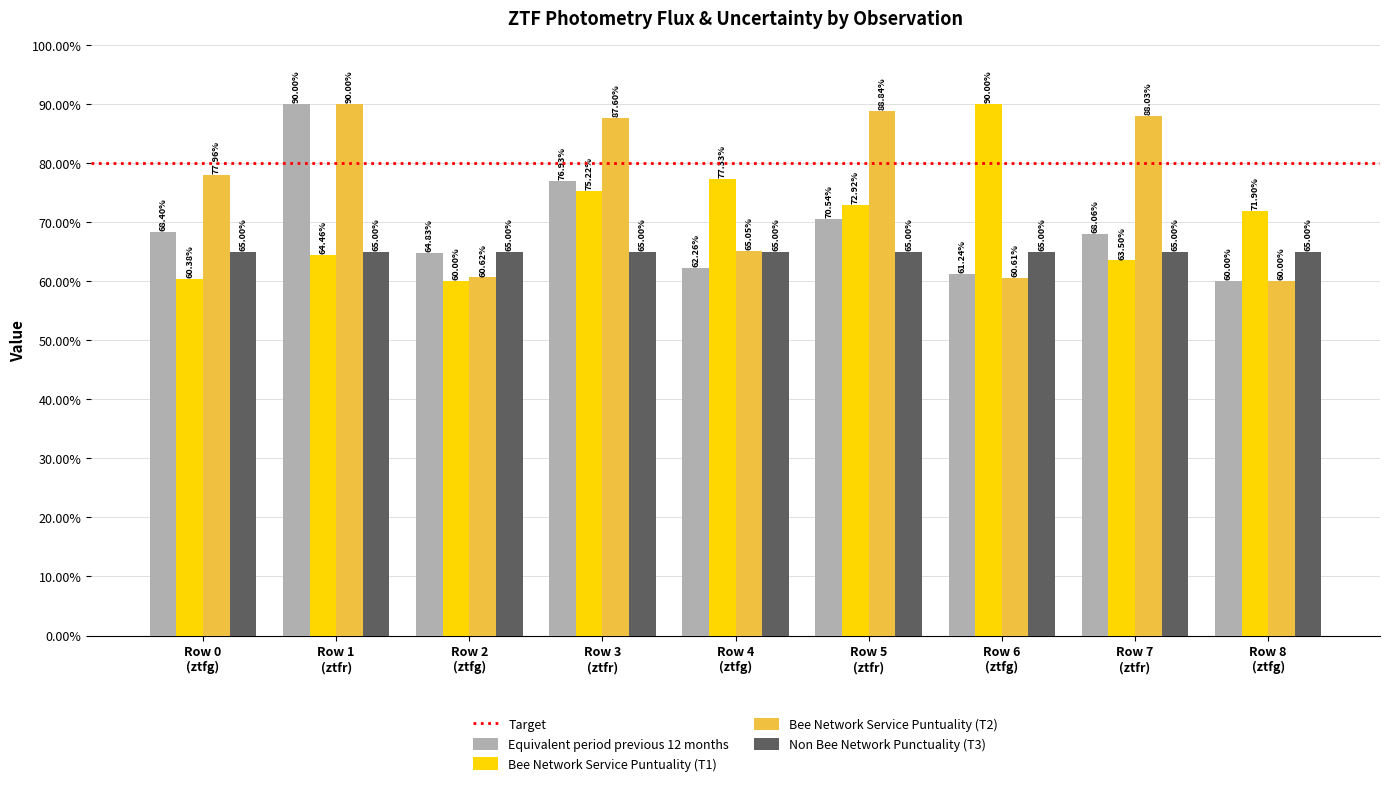

Rank the series at Row 4
(ztfg) from highest to lowest value.

Bee Network Service Puntuality (T1), Bee Network Service Puntuality (T2), Non Bee Network Punctuality (T3), Equivalent period previous 12 months